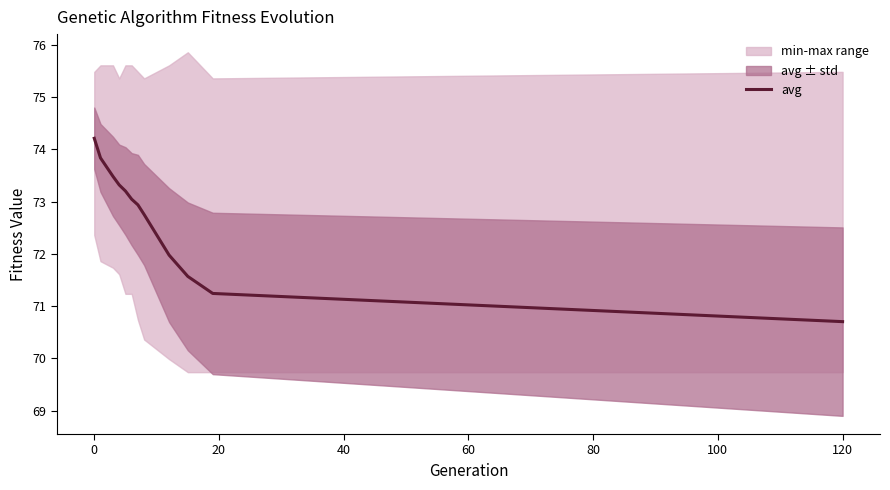

What is the highest value of the avg series?

74.2